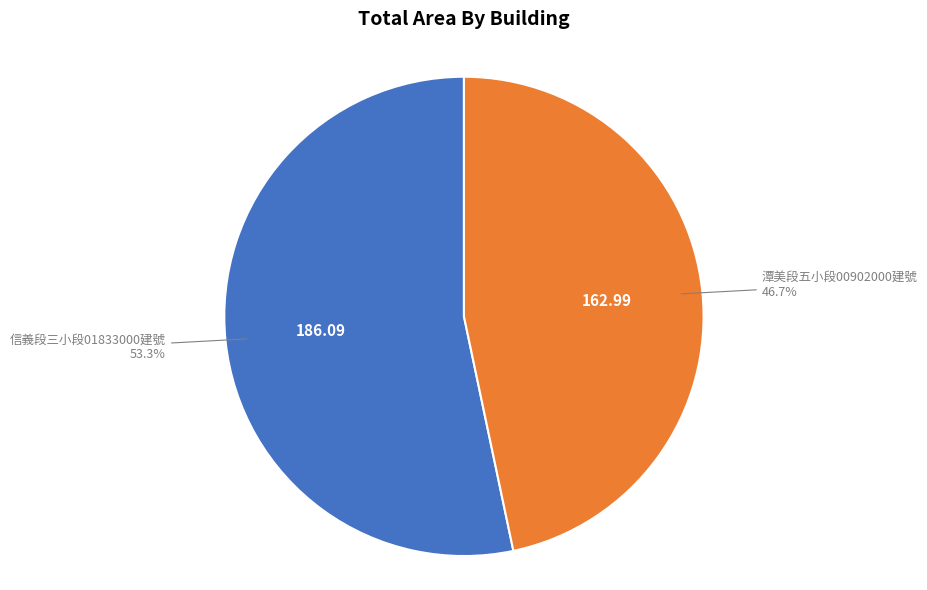

How many segments does this pie chart have?

2